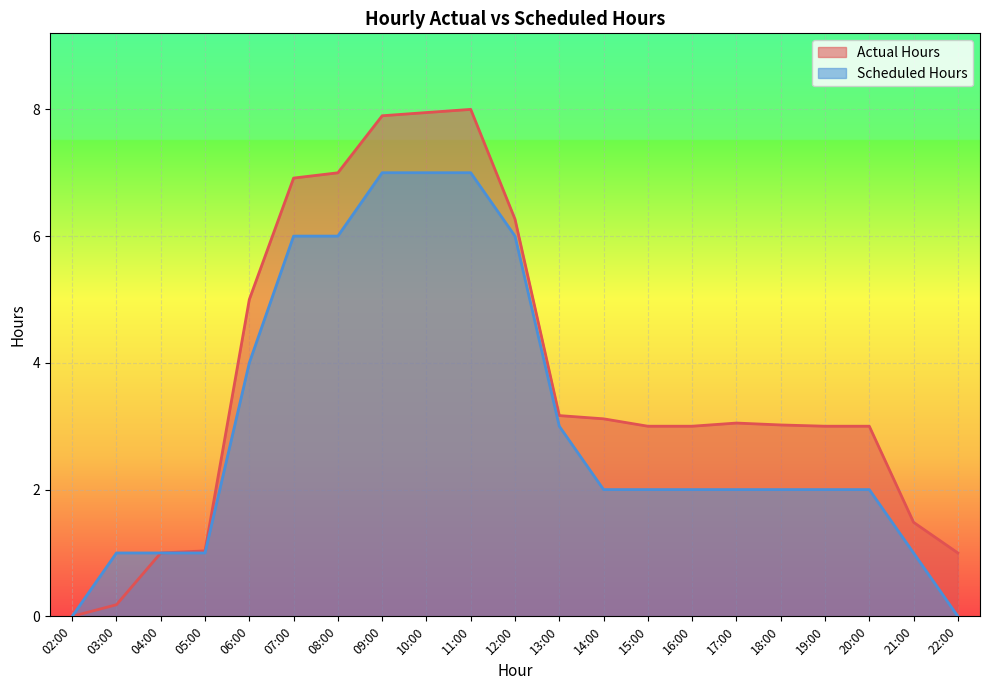

Between 04:00 and 13:00, which is larger?

13:00